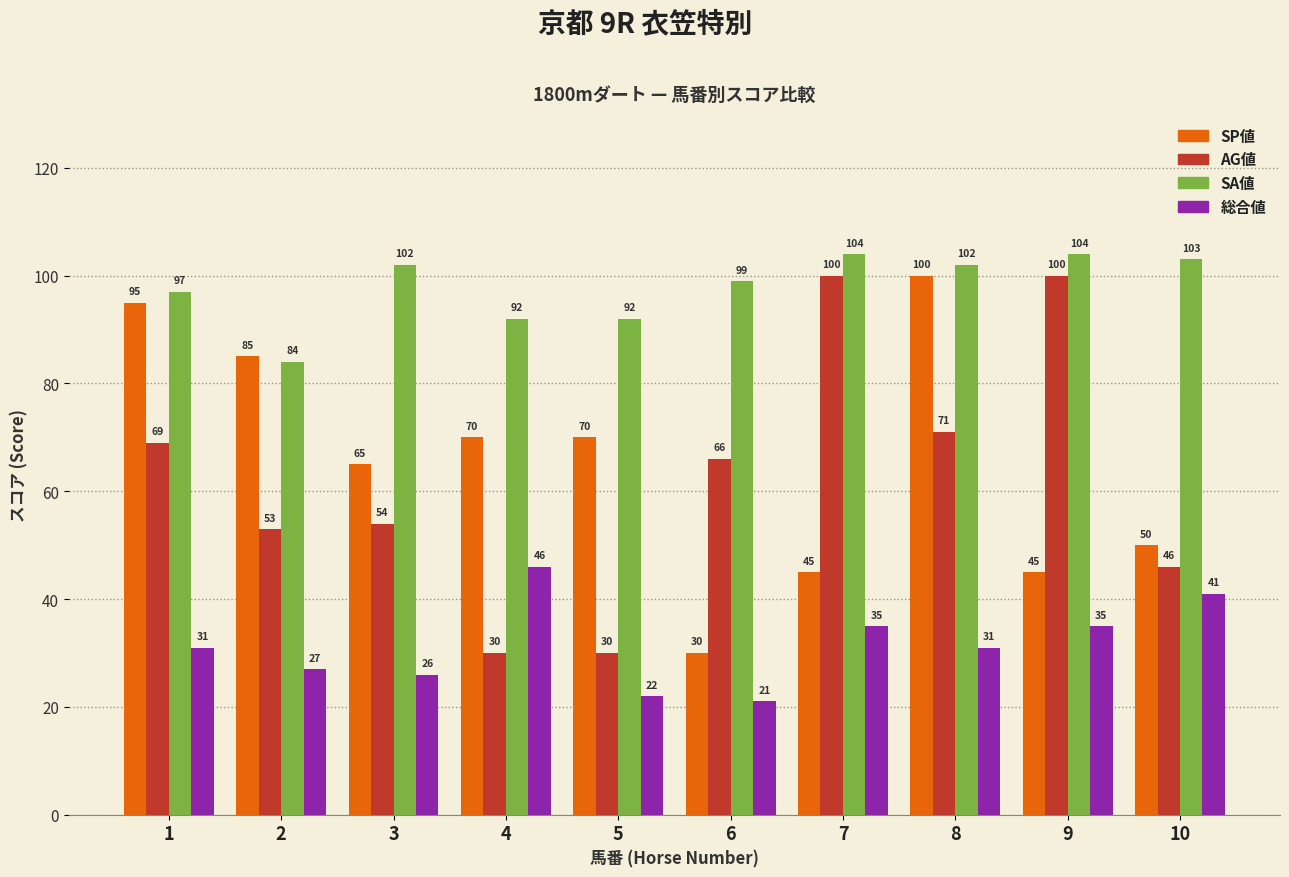

At 9, list the series in order from largest to smallest.

SA値, AG値, SP値, 総合値